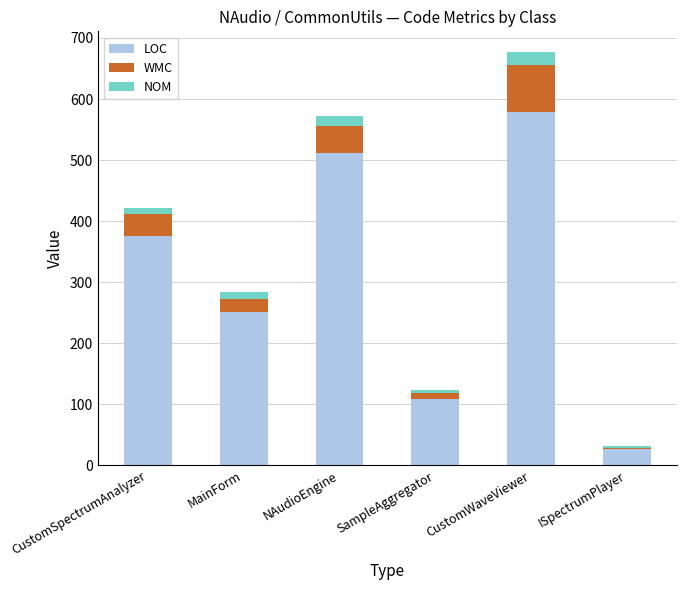

Are the bars grouped side by side (vs. stacked)?

No